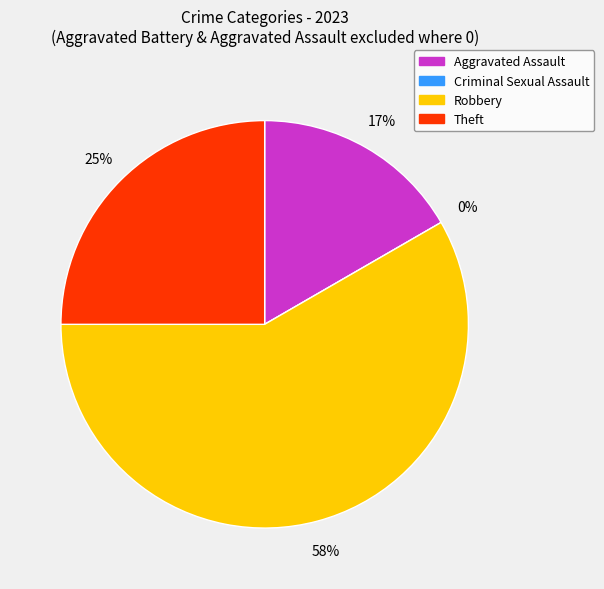

To the nearest percent, what is the difference between the Criminal Sexual Assault and Aggravated Assault slice percentages?

17%